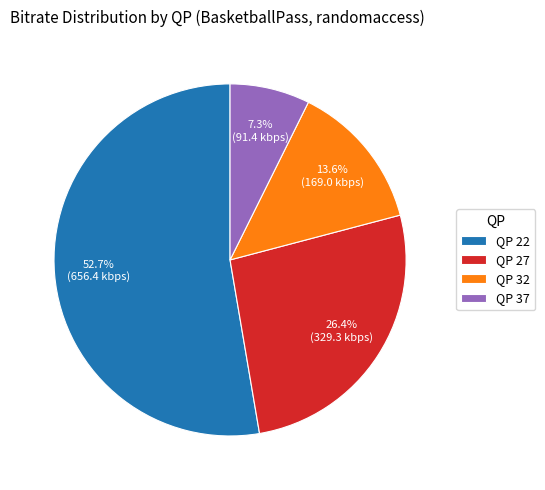

How many segments does this pie chart have?

4